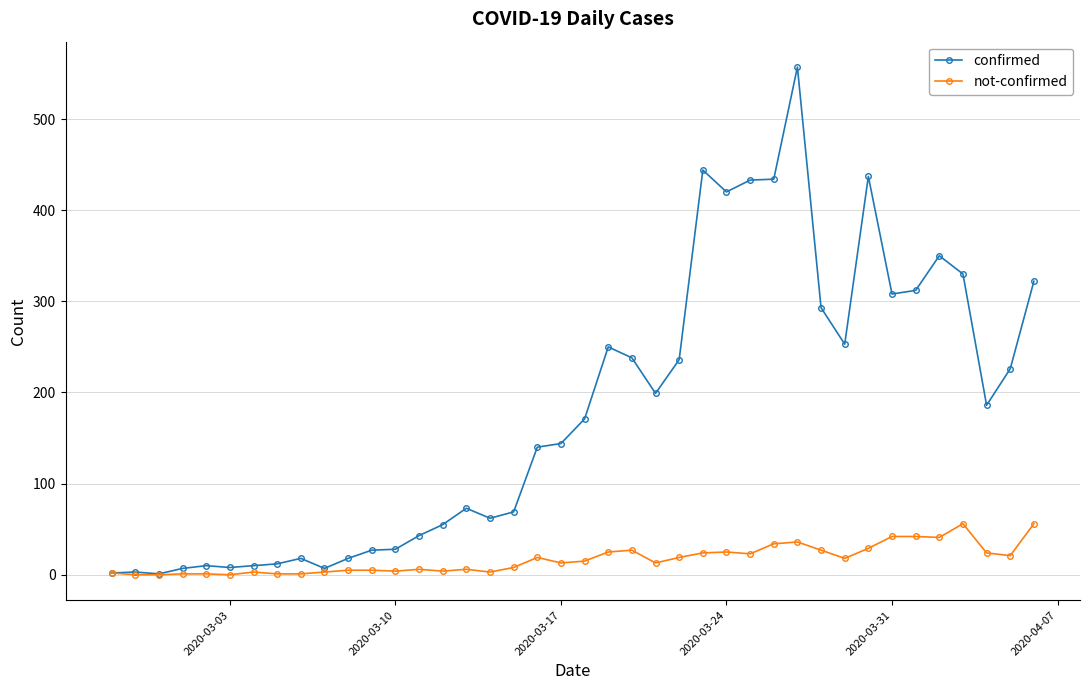

Which series has the widest spread of values?

confirmed